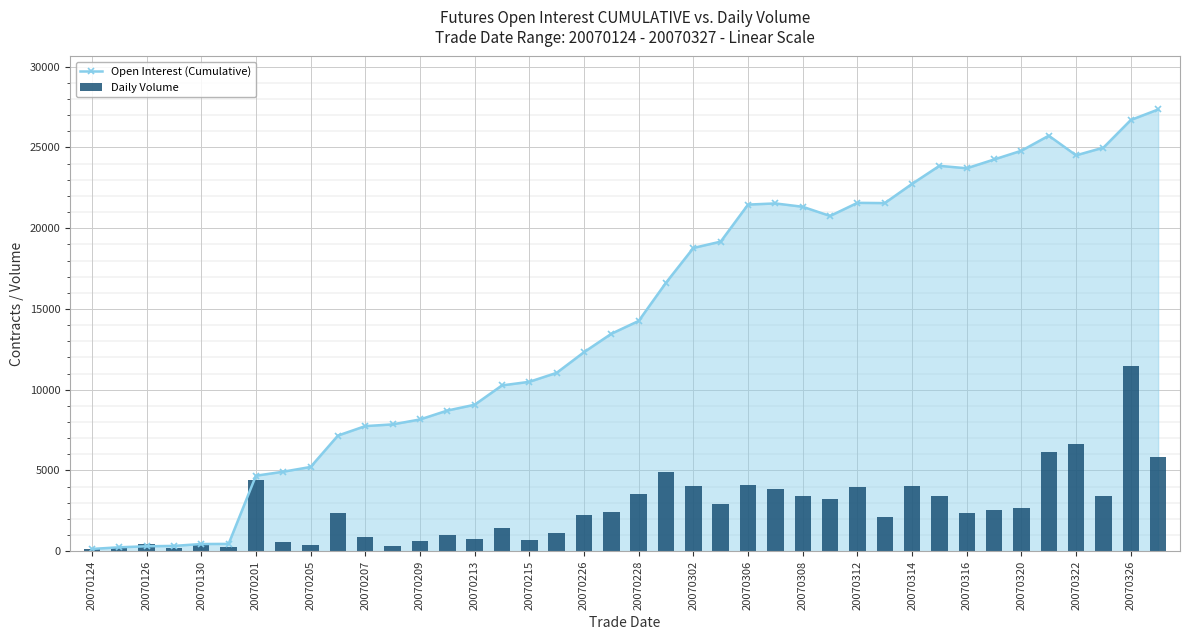

Which category has the lowest value in the Open Interest (Cumulative) series?

20070124